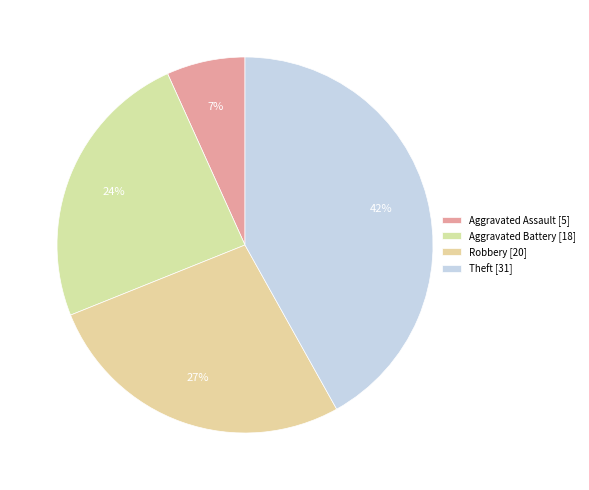

What is the change in value from Aggravated Assault to Theft?

+26